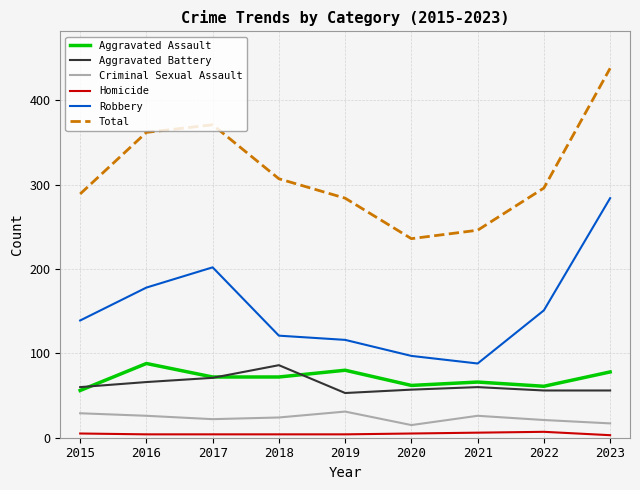

What are all the series names shown in the legend?

Aggravated Assault, Aggravated Battery, Criminal Sexual Assault, Homicide, Robbery, Total